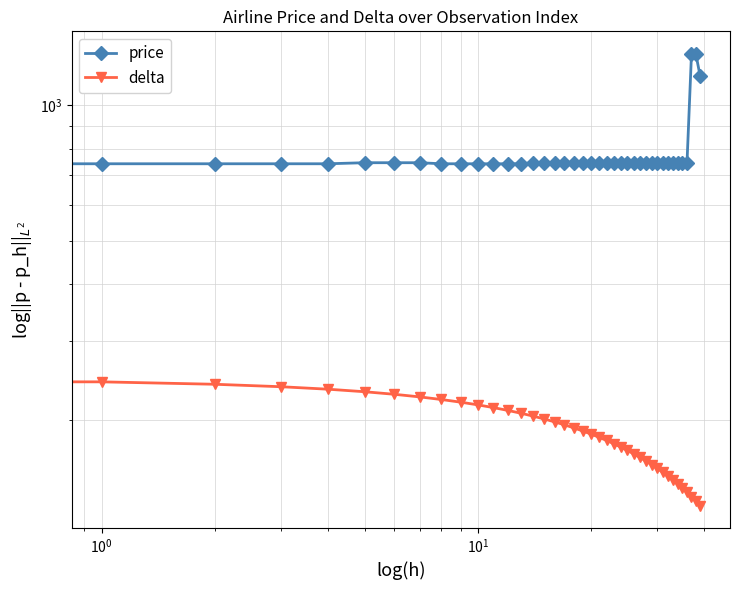

True or false: delta has more than 0 points higher than both neighbors.

False